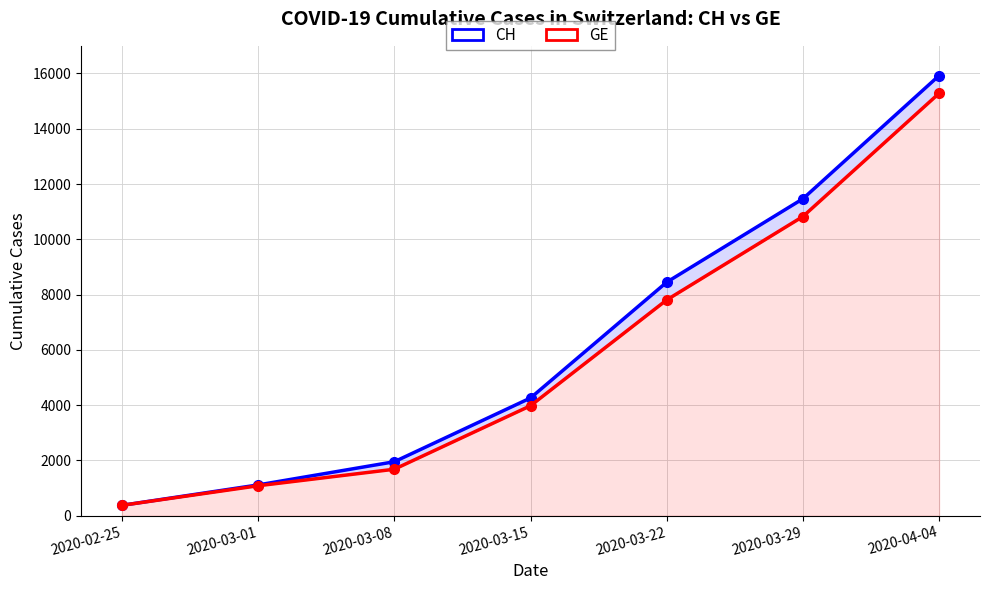

Does the chart have visible grid lines?

Yes